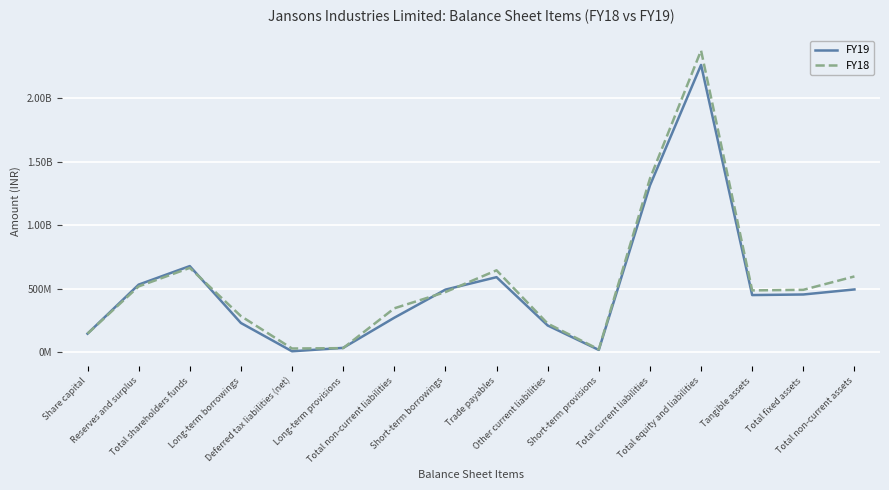

After their last crossing, which series has the higher values: FY18 or FY19?

FY18